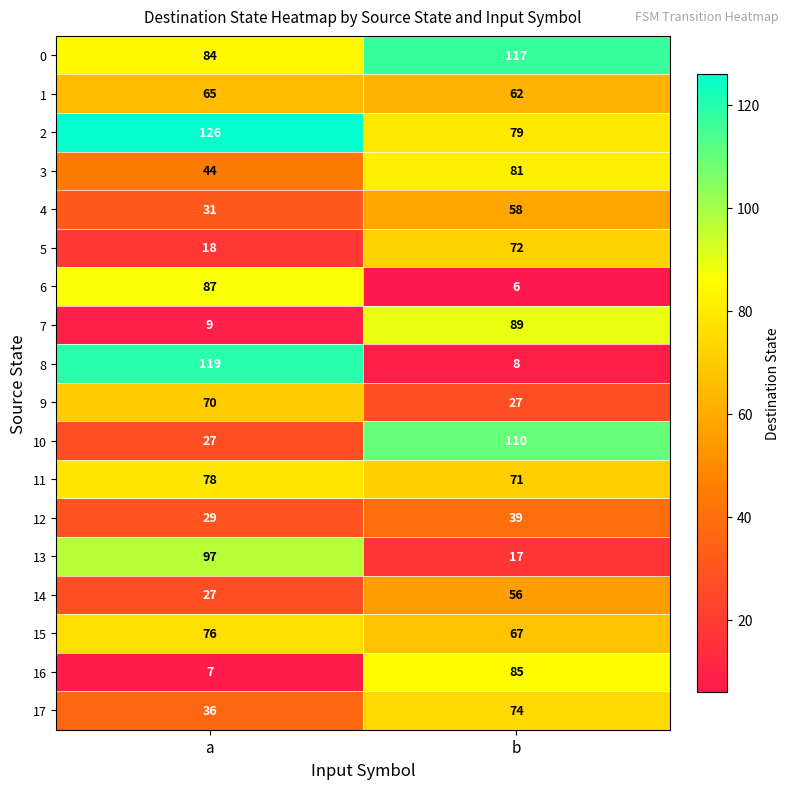

The 4 series shows 58 at b. True or false?

True